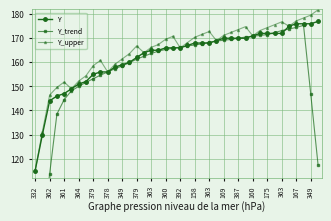

Is it true that Y_trend equals 105.0 at 31?

False